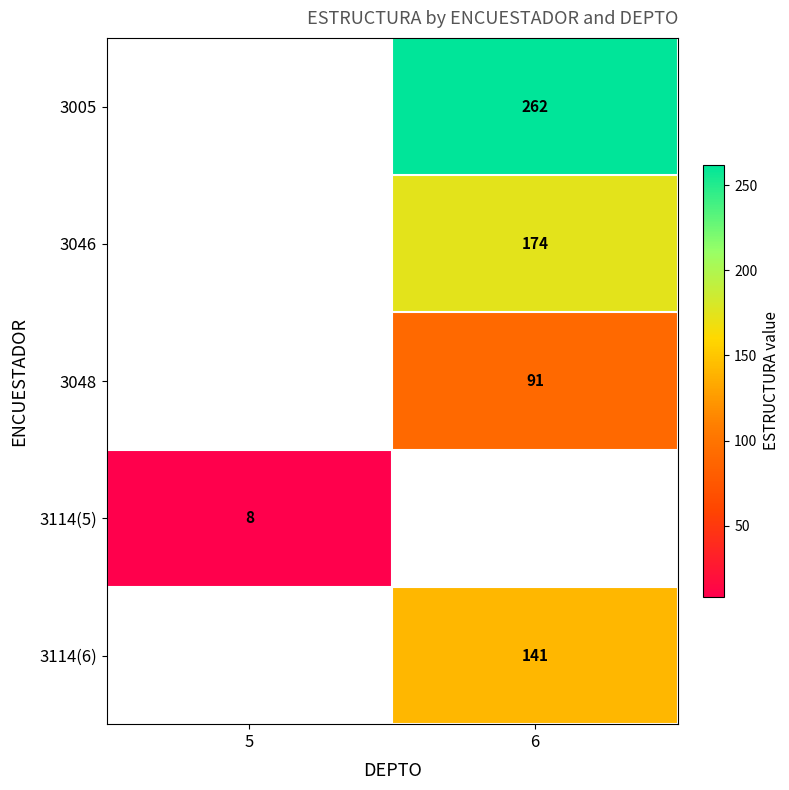

Is it true that 3114(5) equals 8 at 5?

True